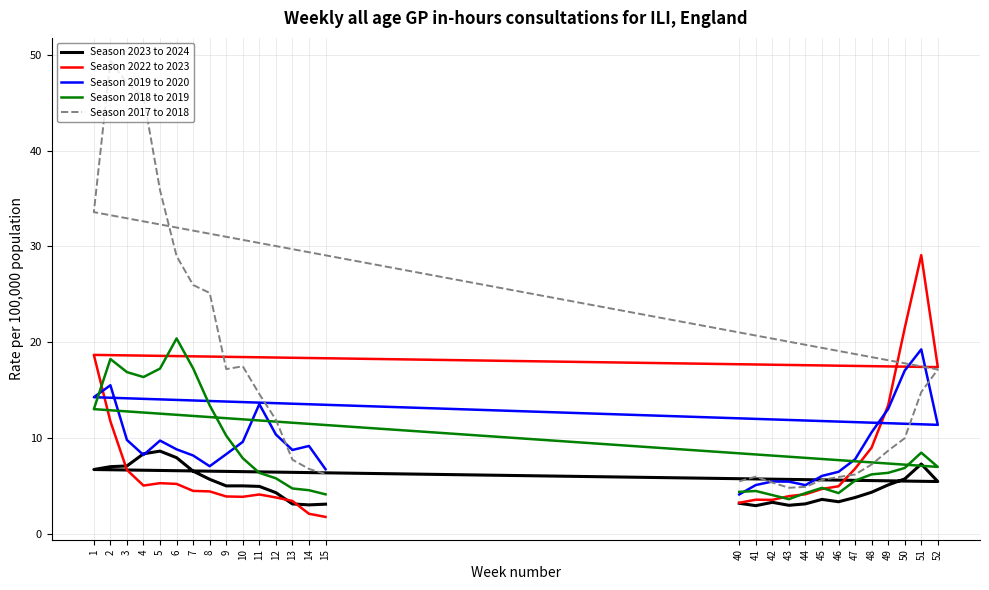

Does the chart display data point markers on the line(s)?

No